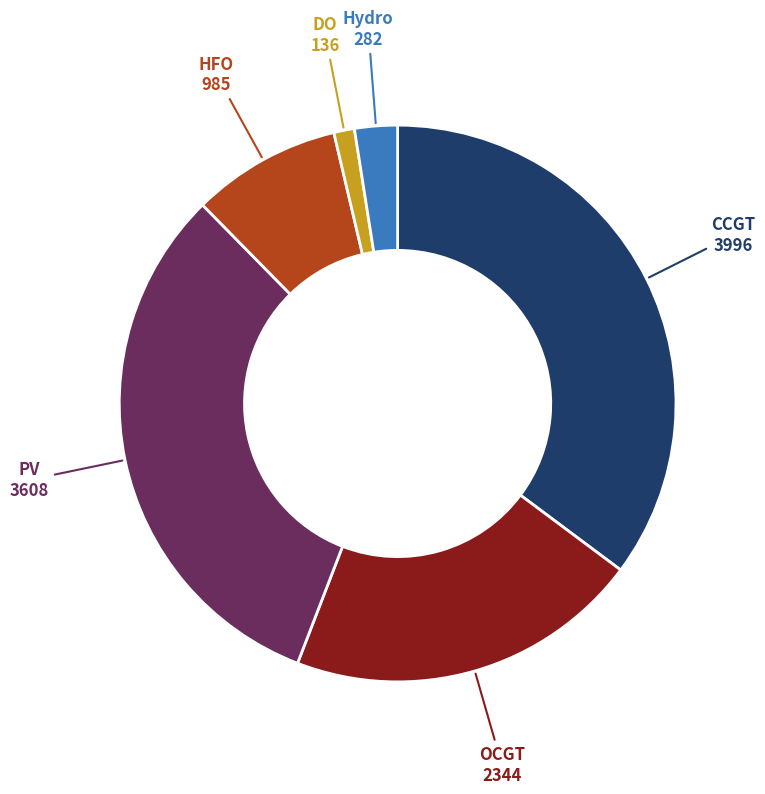

Does CCGT represent more than half of the total?

No